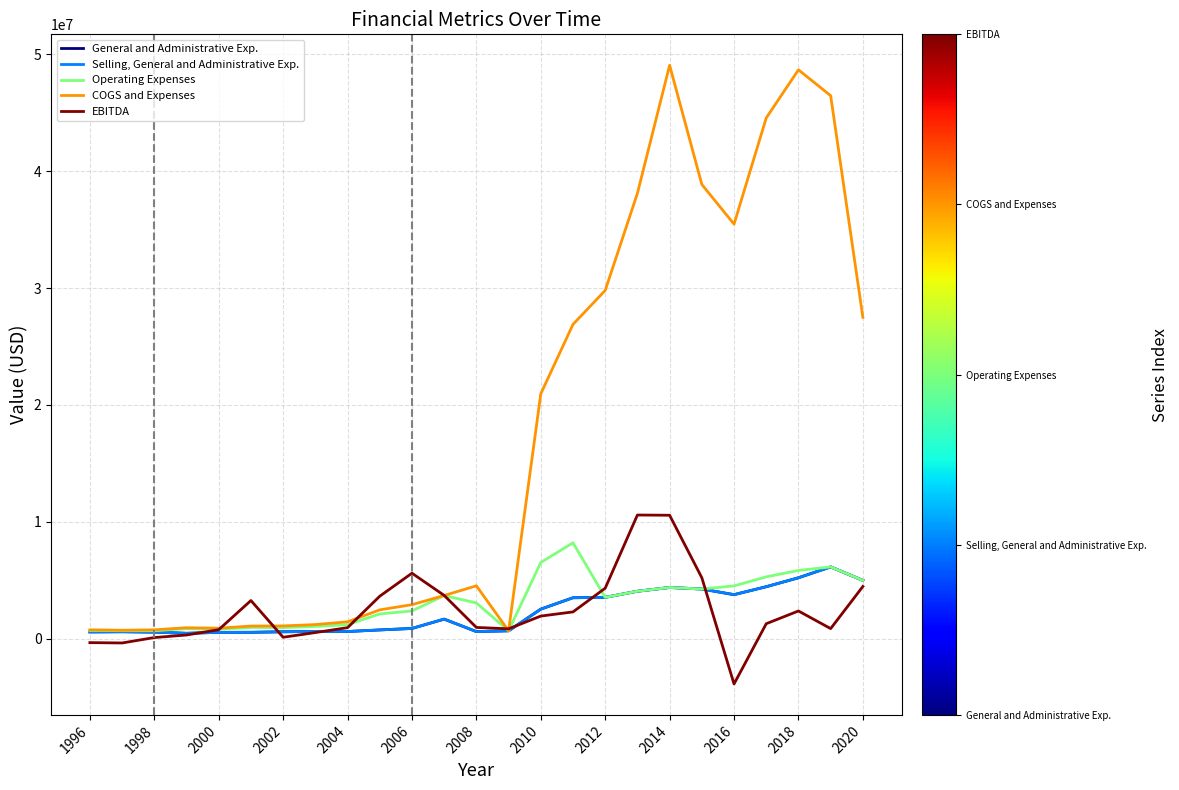

Does the chart have visible grid lines?

Yes